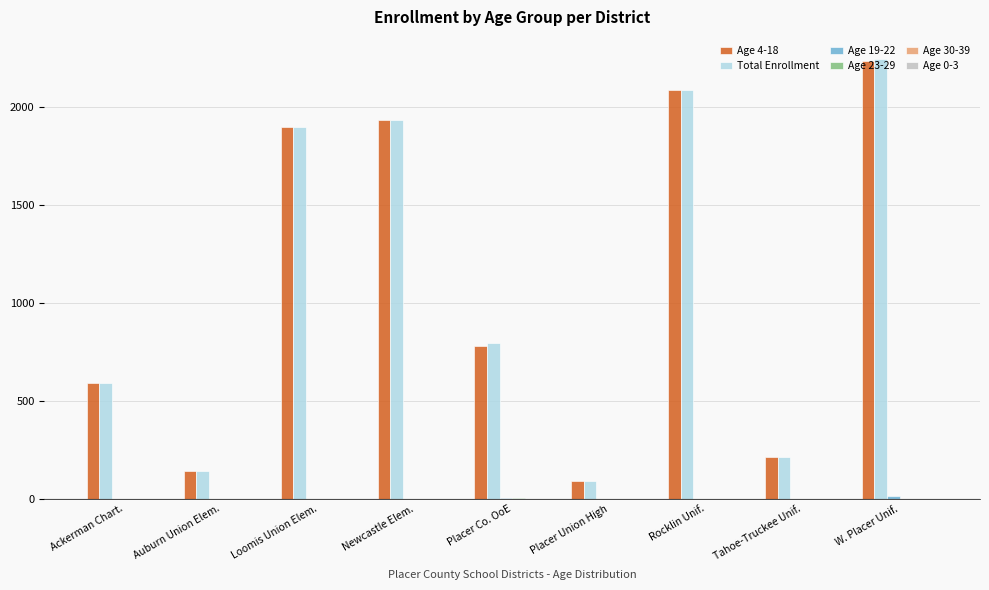

At which category is the sum across all series the highest?

W. Placer Unif.